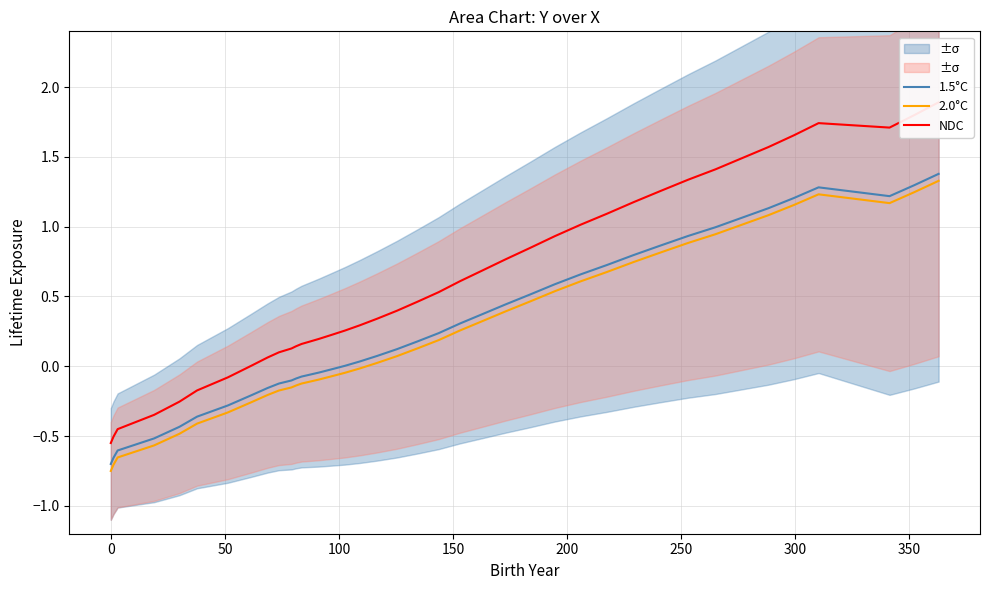

True or false: 1.5°C and 2.0°C cross at least once.

False